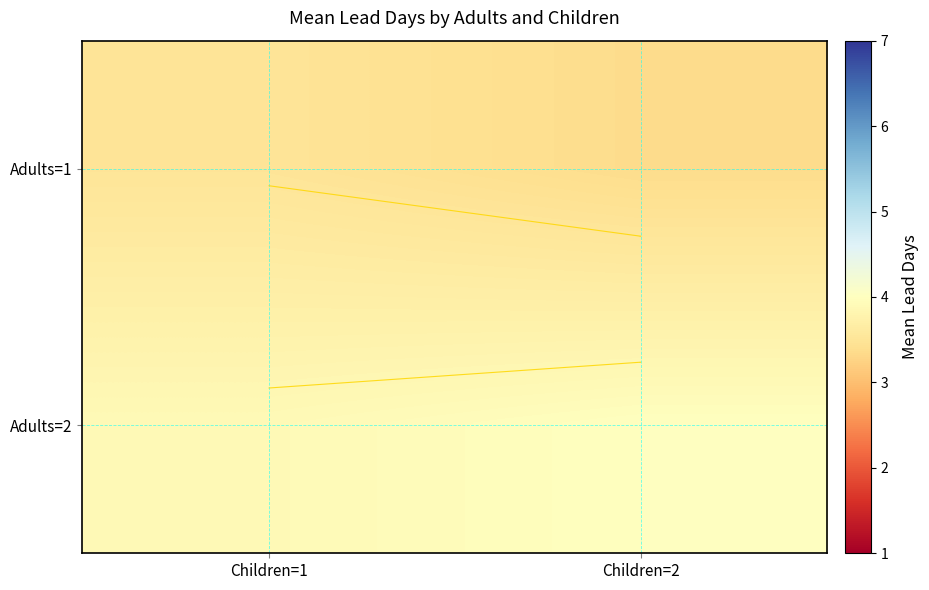

Count the number of data series in this chart.

2